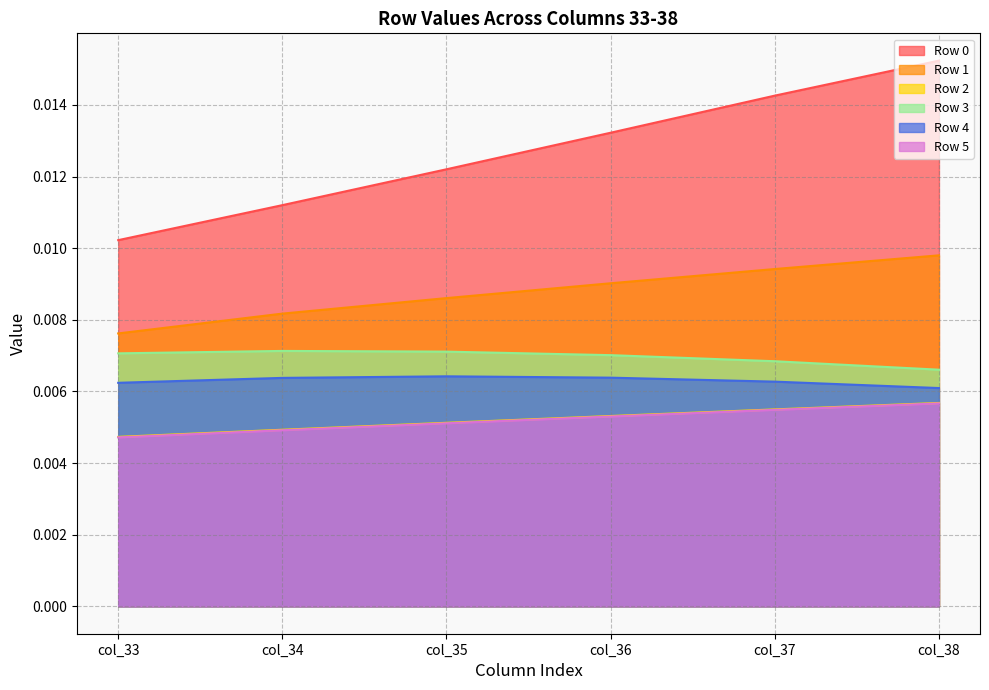

Count the 5 values in the range 0 to 1.

6